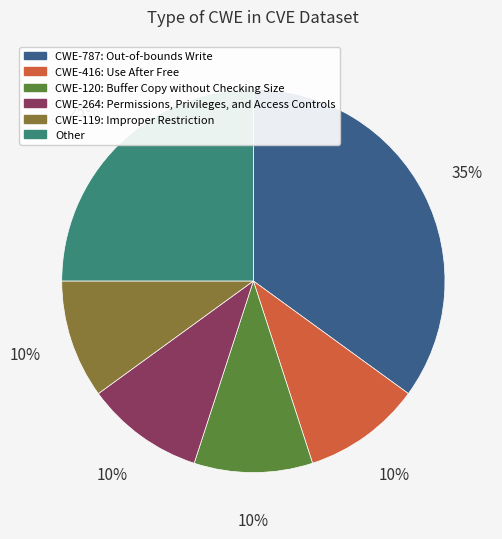

Is there any slice that represents more than half of the pie?

No